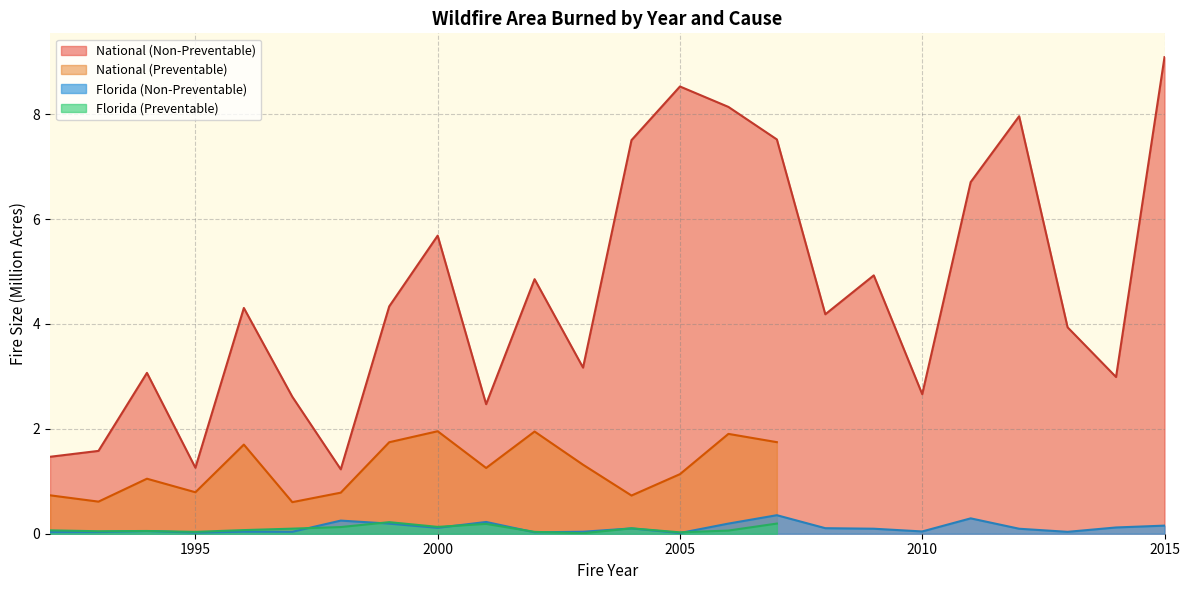

True or false: National (Non-Preventable) and Florida (Non-Preventable) intersect in this chart.

False